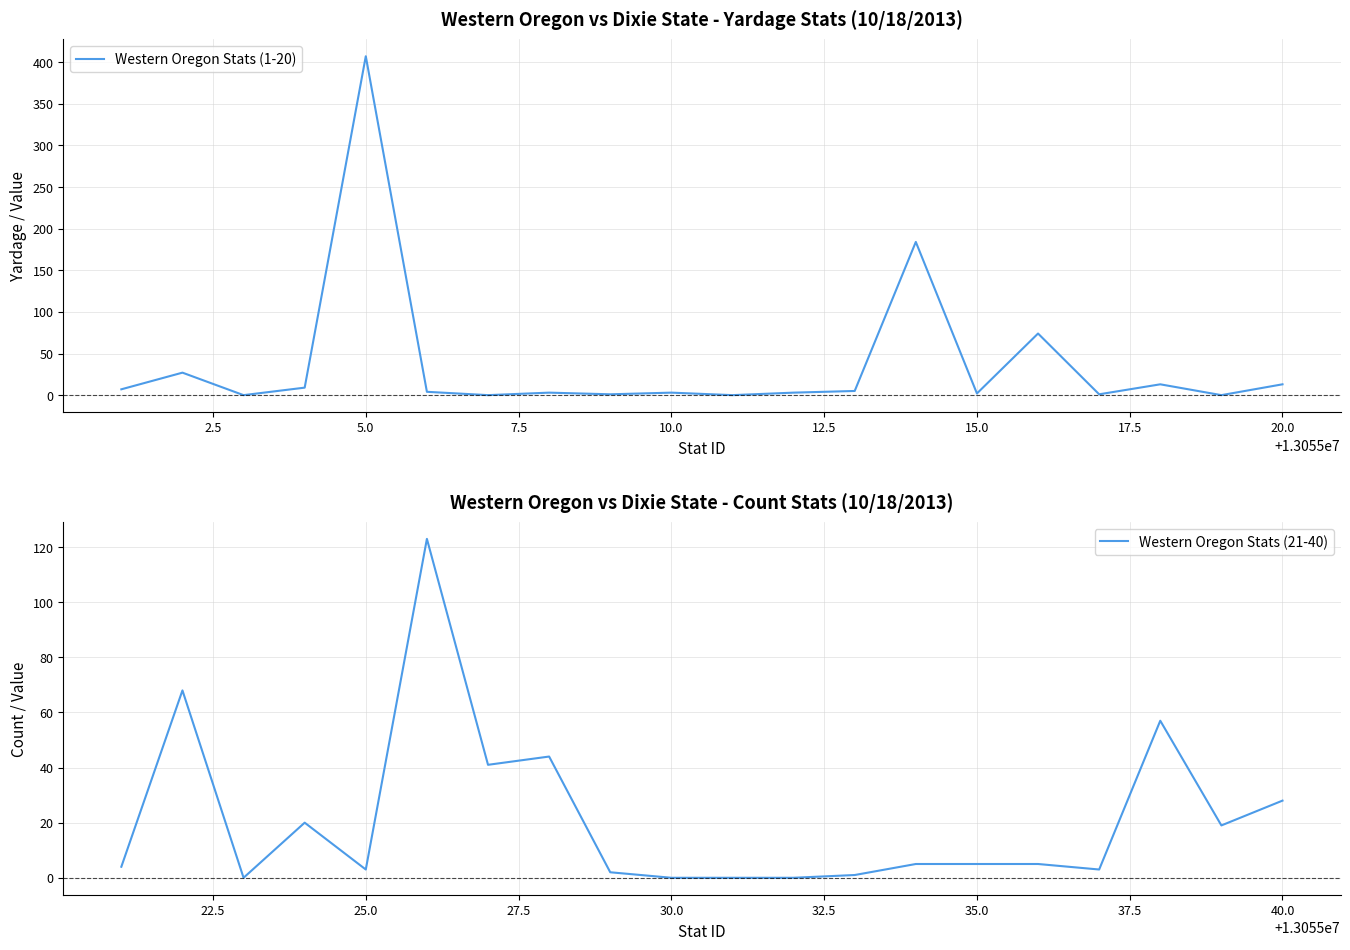

The Western Oregon Stats (21-40) series shows 0 at 30.0. True or false?

True